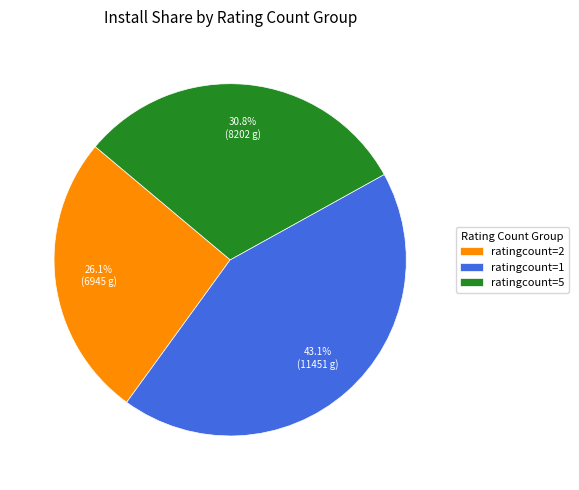

Which slice is the smallest?

ratingcount=2